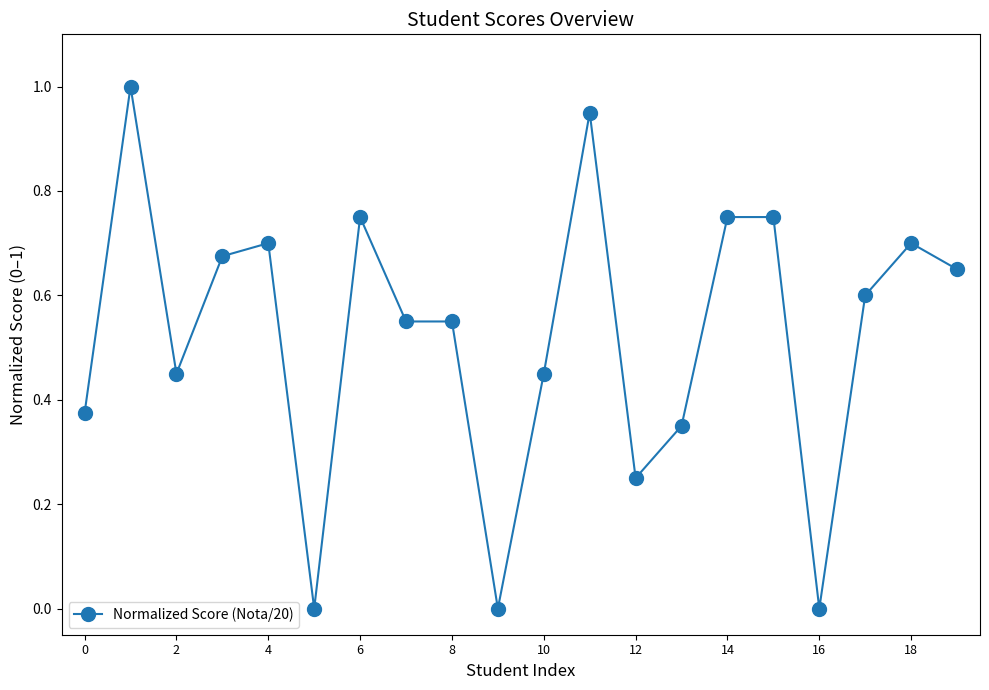

What is the sum of all values?

10.5